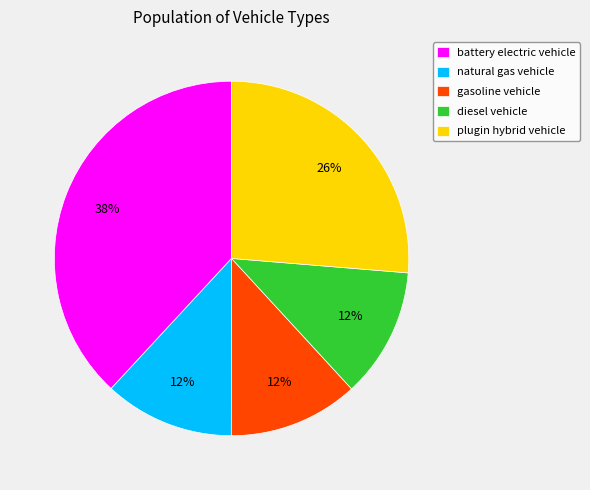

Which slice is the largest?

battery electric vehicle